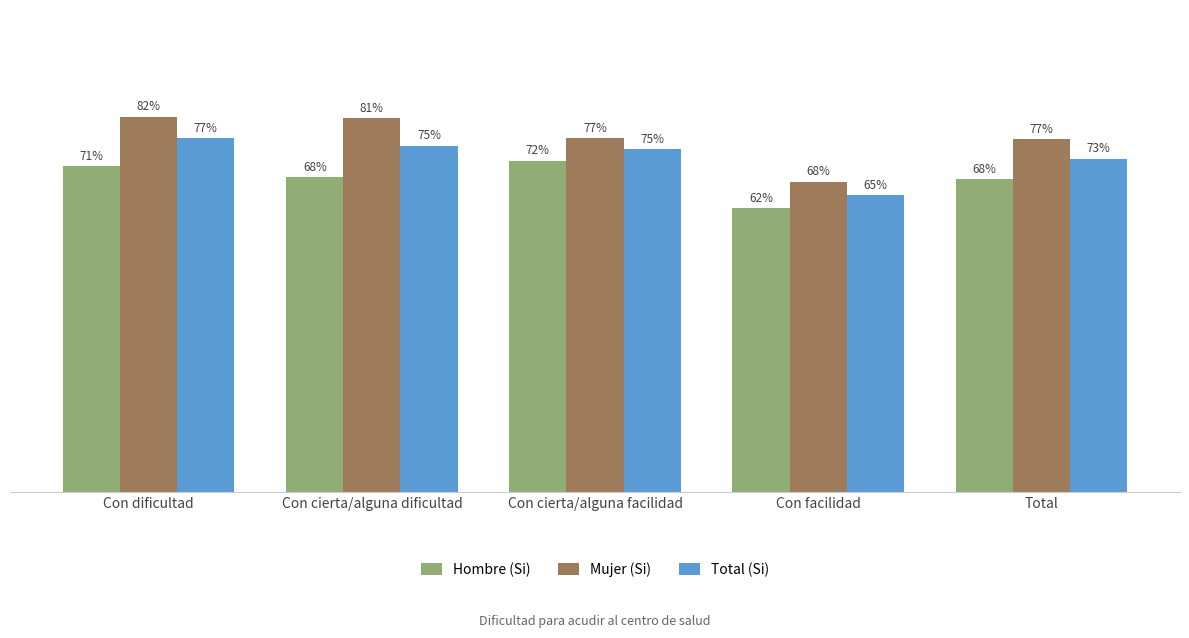

Rank the categories by Total (Si) value from lowest to highest.

Con facilidad, Total, Con cierta/alguna facilidad, Con cierta/alguna dificultad, Con dificultad